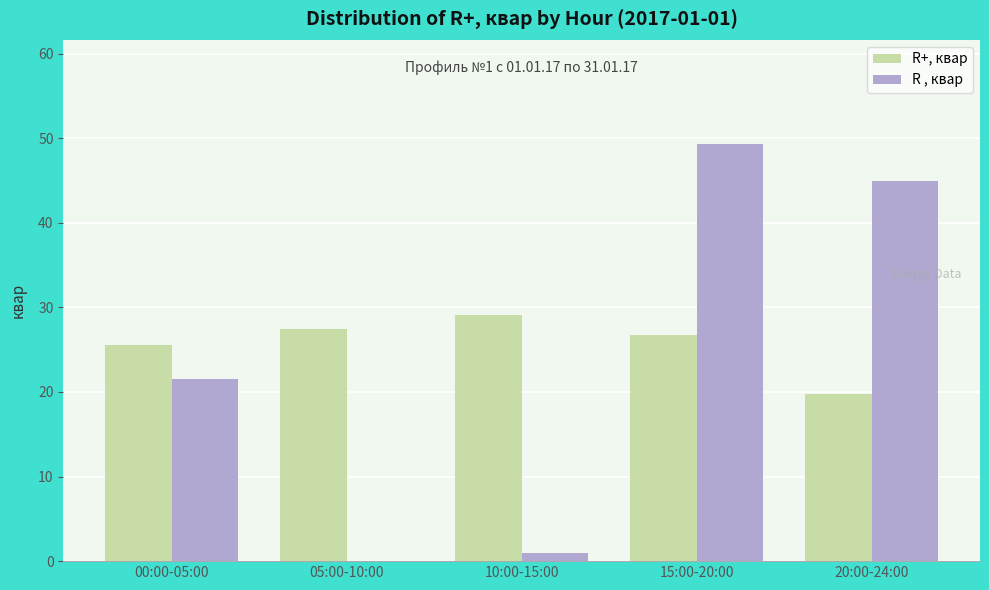

Which category has the highest value across all series?

15:00-20:00